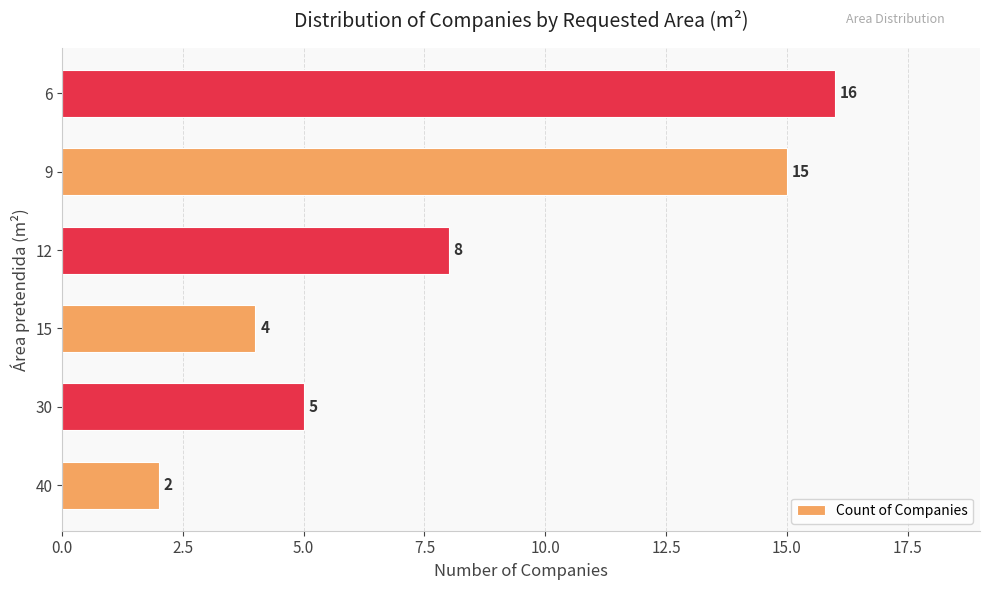

True or false: the data shows 10 at 6.

False